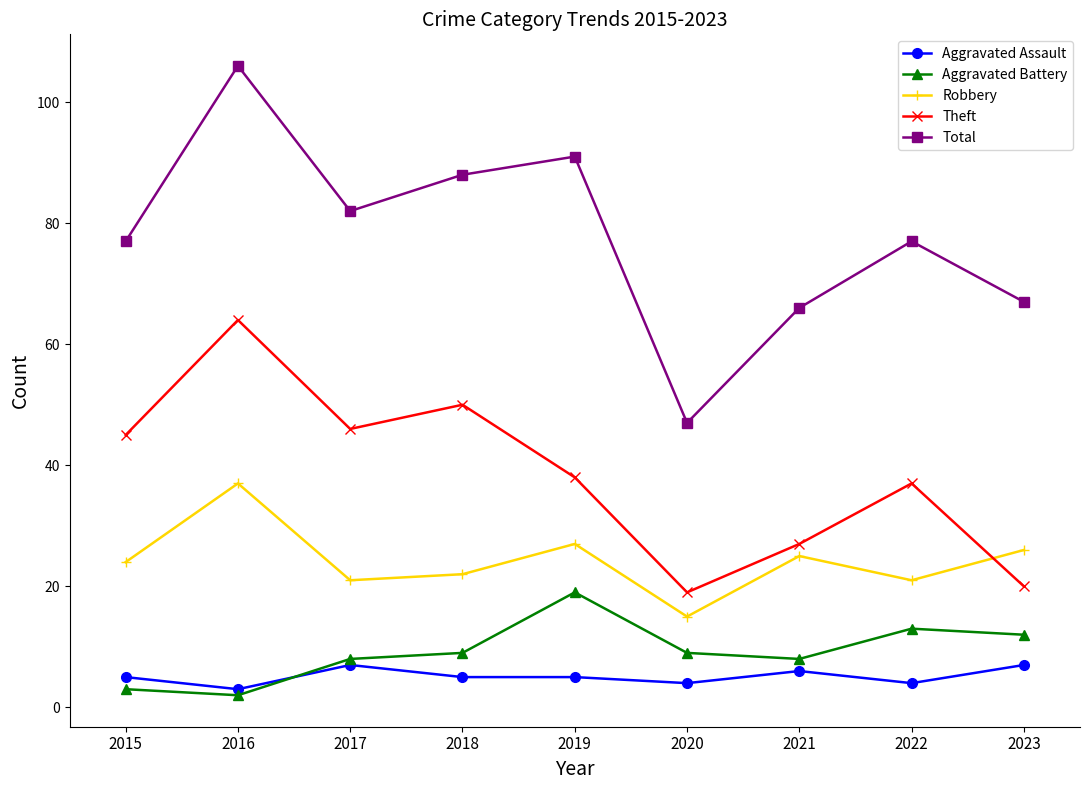

At how many categories does at least one series exceed 25?

9